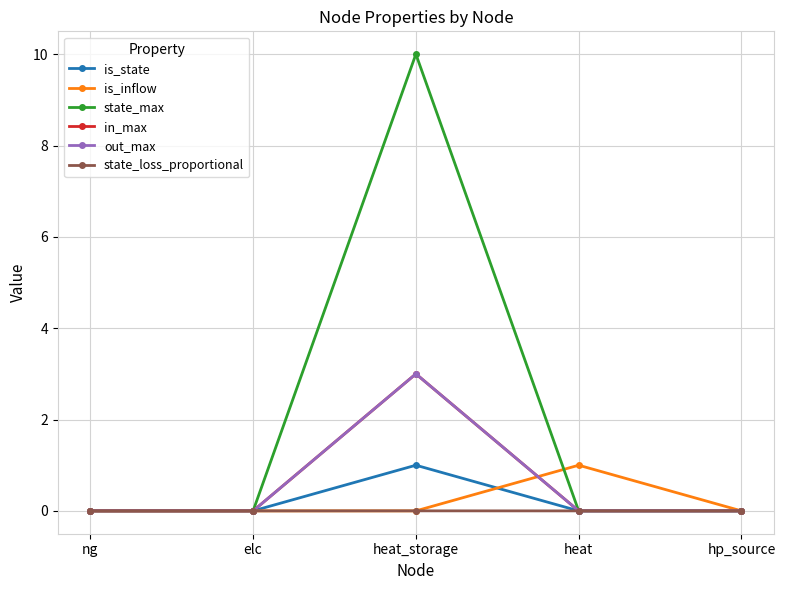

Does the chart have visible grid lines?

Yes